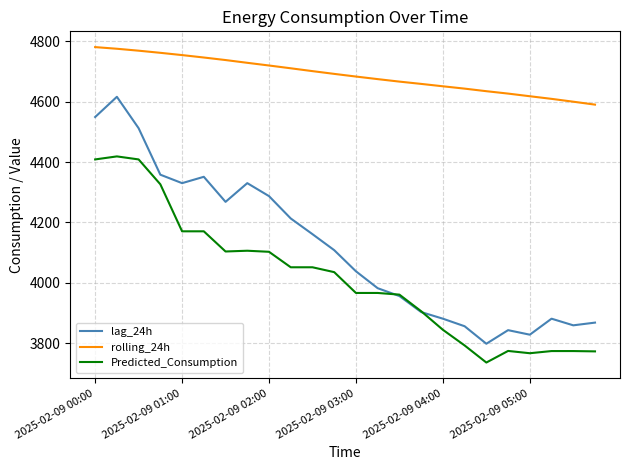

Rank the series by their maximum value, from highest to lowest.

rolling_24h, lag_24h, Predicted_Consumption